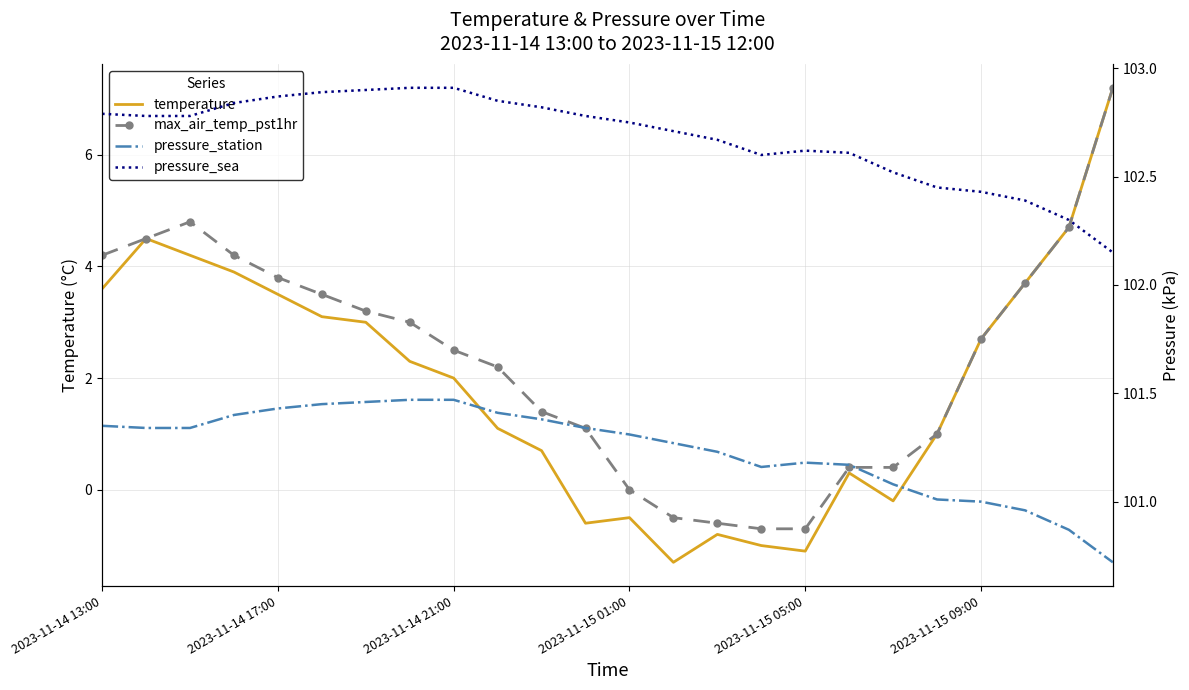

How many categories are shown in the chart?

24